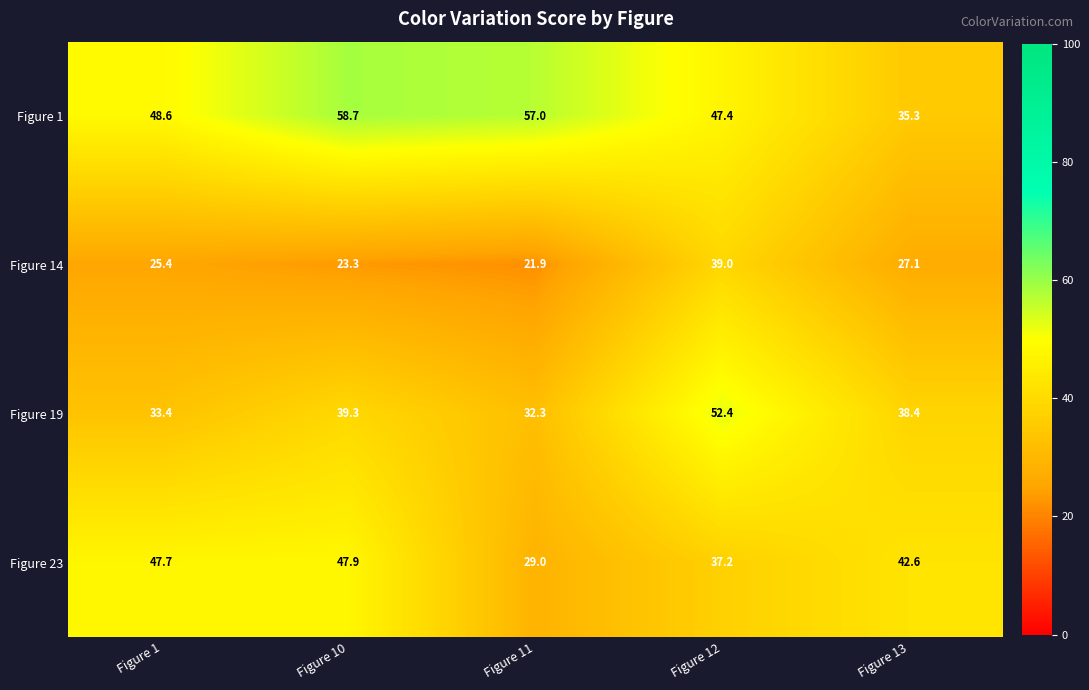

What is the greatest value displayed?

58.7